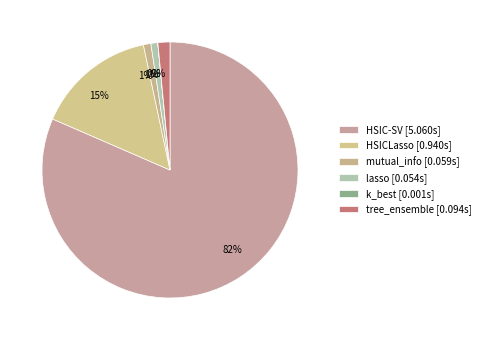

What percentage is the HSICLasso slice, to the nearest percent?

15%